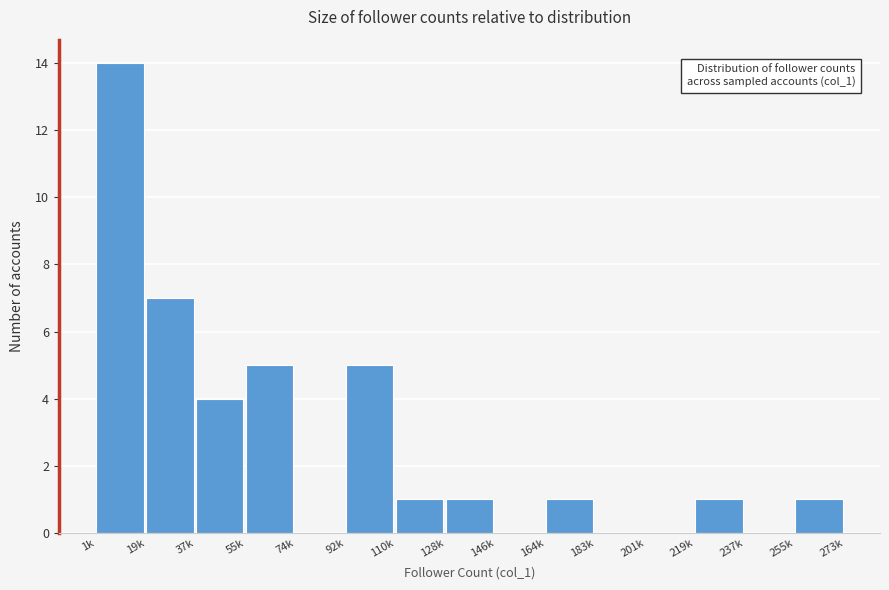

Reading left to right, list all the values displayed in this chart.

1k=14	19k=7	37k=4	55k=5	74k=0	92k=5	110k=1	128k=1	146k=0	164k=1	183k=0	201k=0	219k=1	237k=0	255k=1